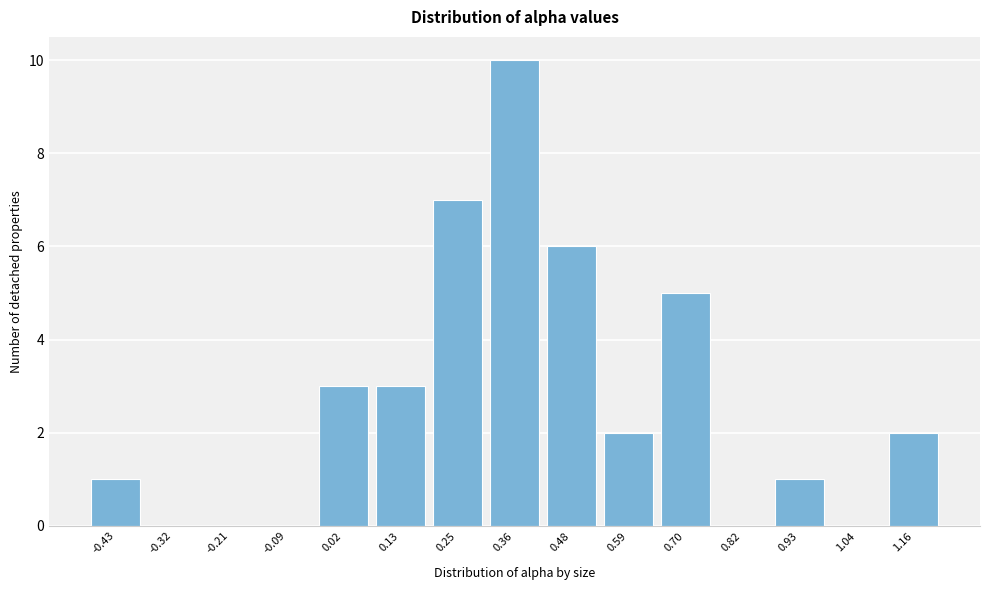

Reading left to right, transcribe all the data shown in this chart.

-0.43=1	-0.32=0	-0.21=0	-0.09=0	0.02=3	0.13=3	0.25=7	0.36=10	0.48=6	0.59=2	0.70=5	0.82=0	0.93=1	1.04=0	1.16=2